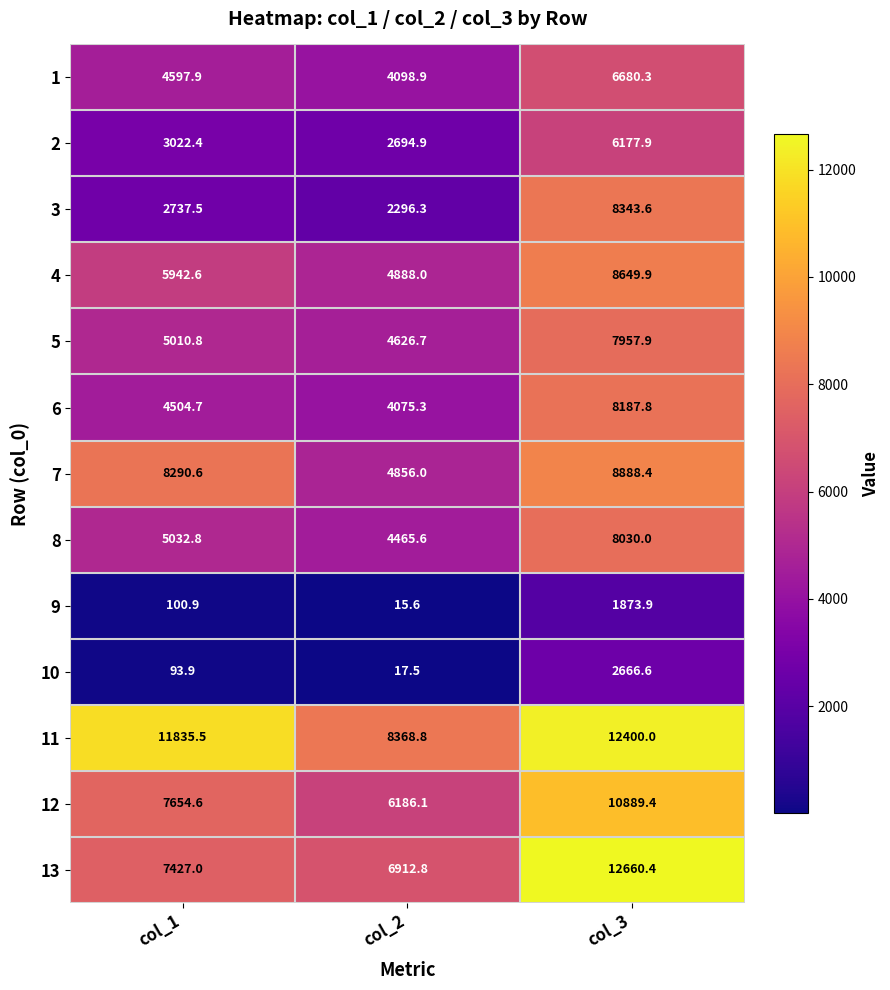

True or false: 4 has a value of 8107.6 at col_1.

False